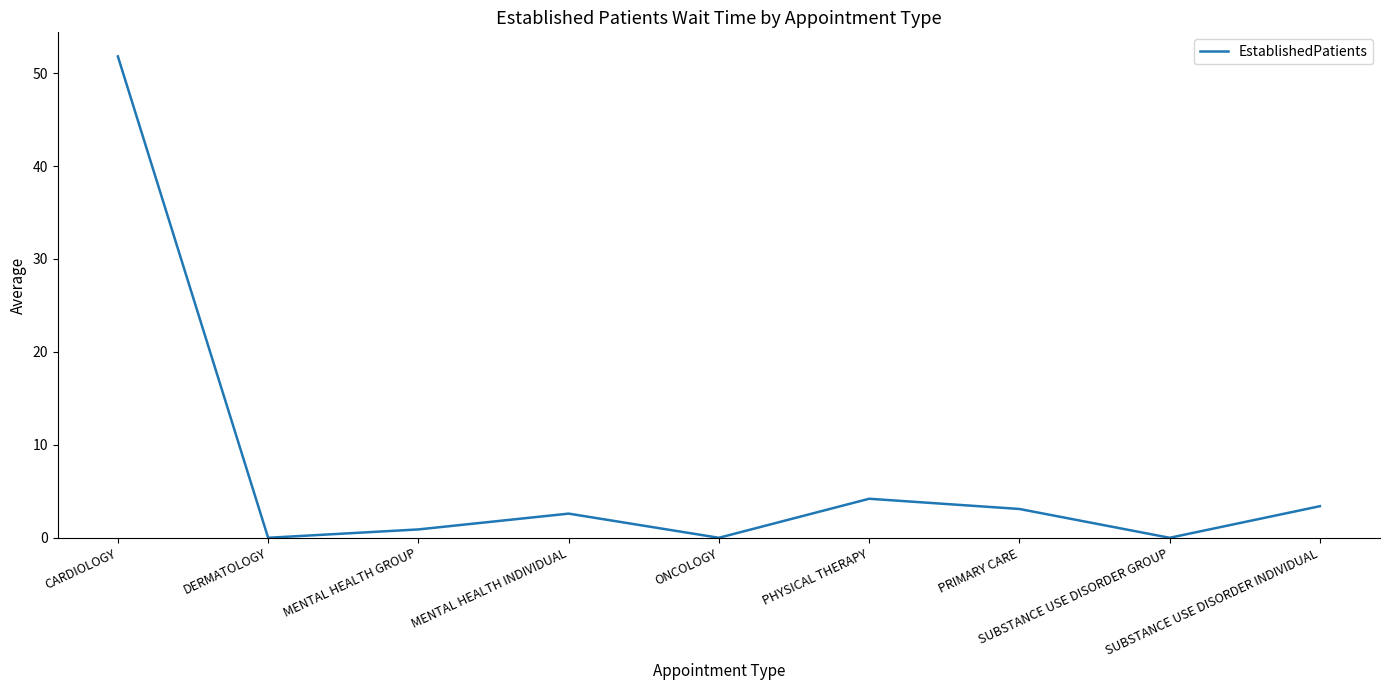

What is the maximum value shown in the chart?

51.8